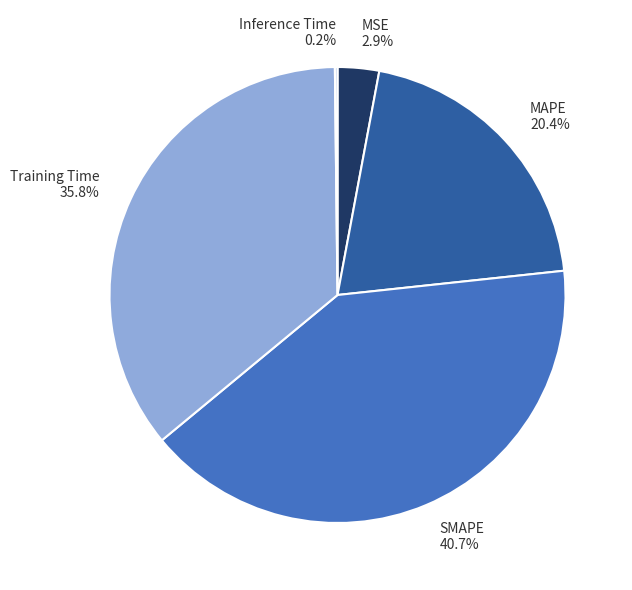

Which slice is the largest?

SMAPE